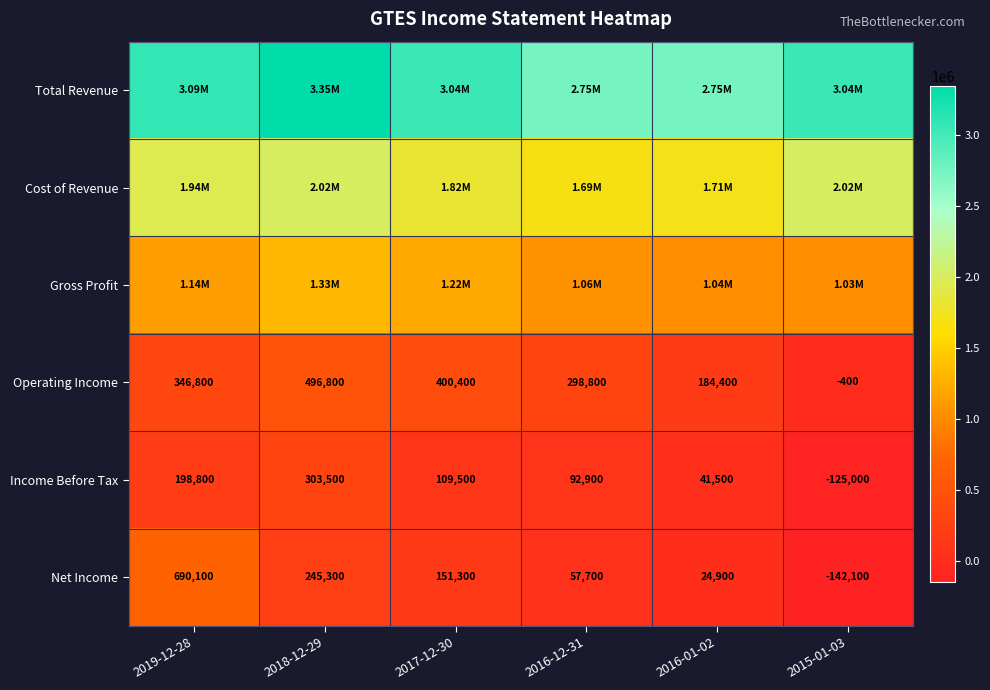

What is the difference between the second highest and minimum values in the Net Income series?

387400